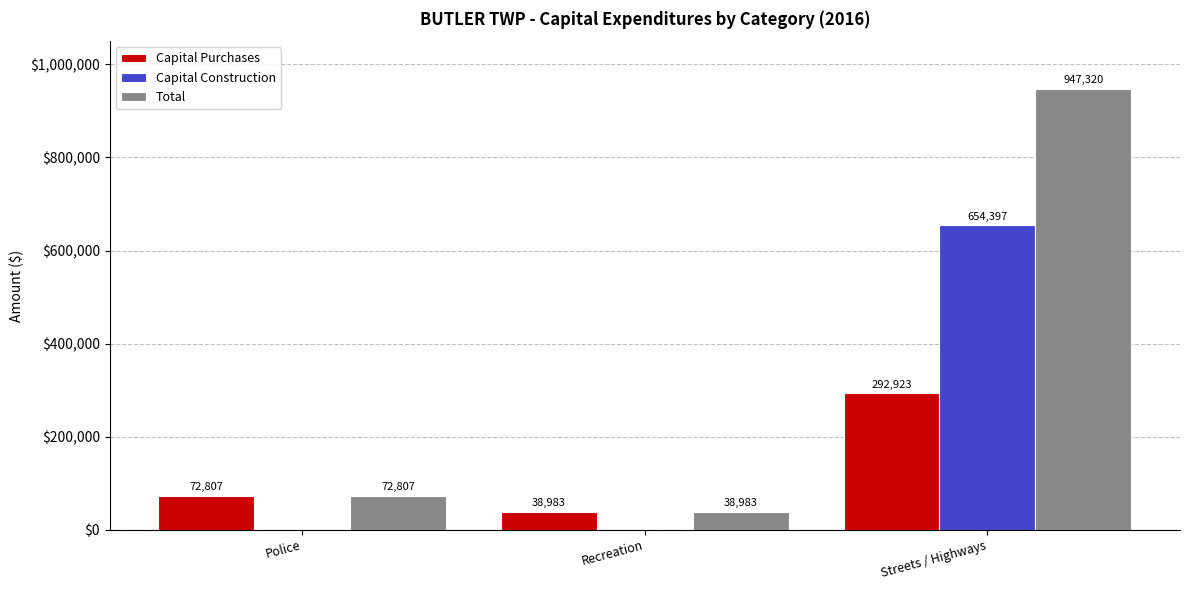

At which label does Total reach its peak?

Streets / Highways